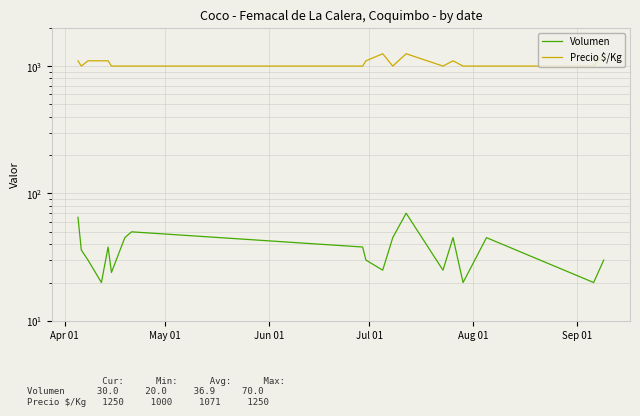

The value of Precio $/Kg at Jun 01 is 1830. True or false?

False